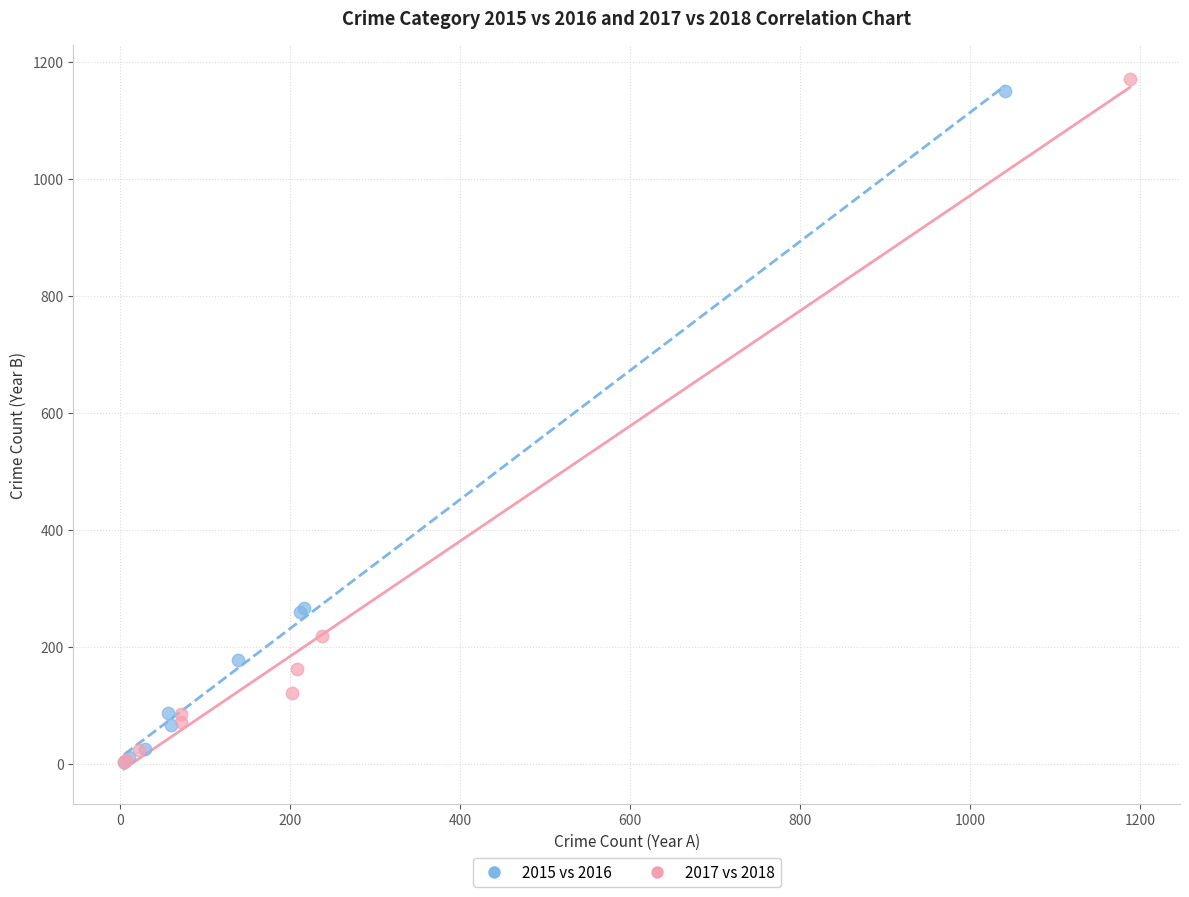

Which series reaches the maximum Y coordinate?

2017 vs 2018